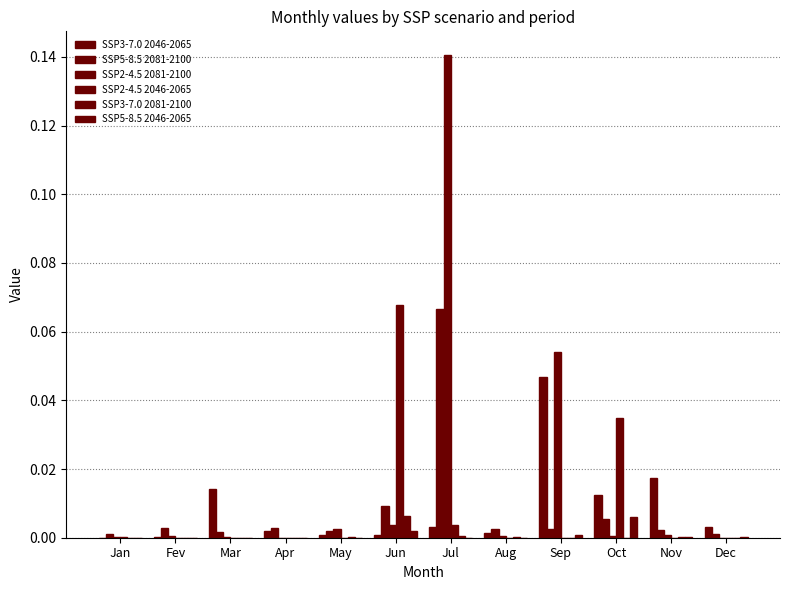

Does the chart contain stacked bars?

No